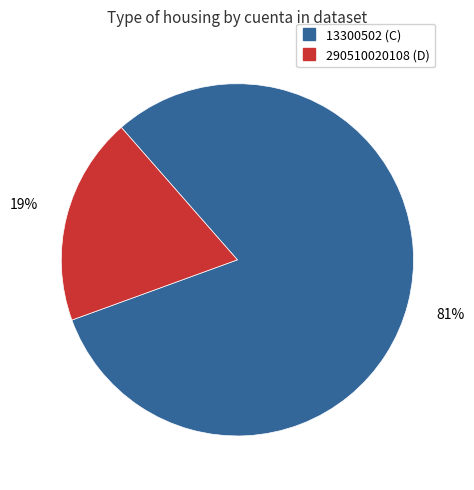

Does any single category account for the majority?

Yes